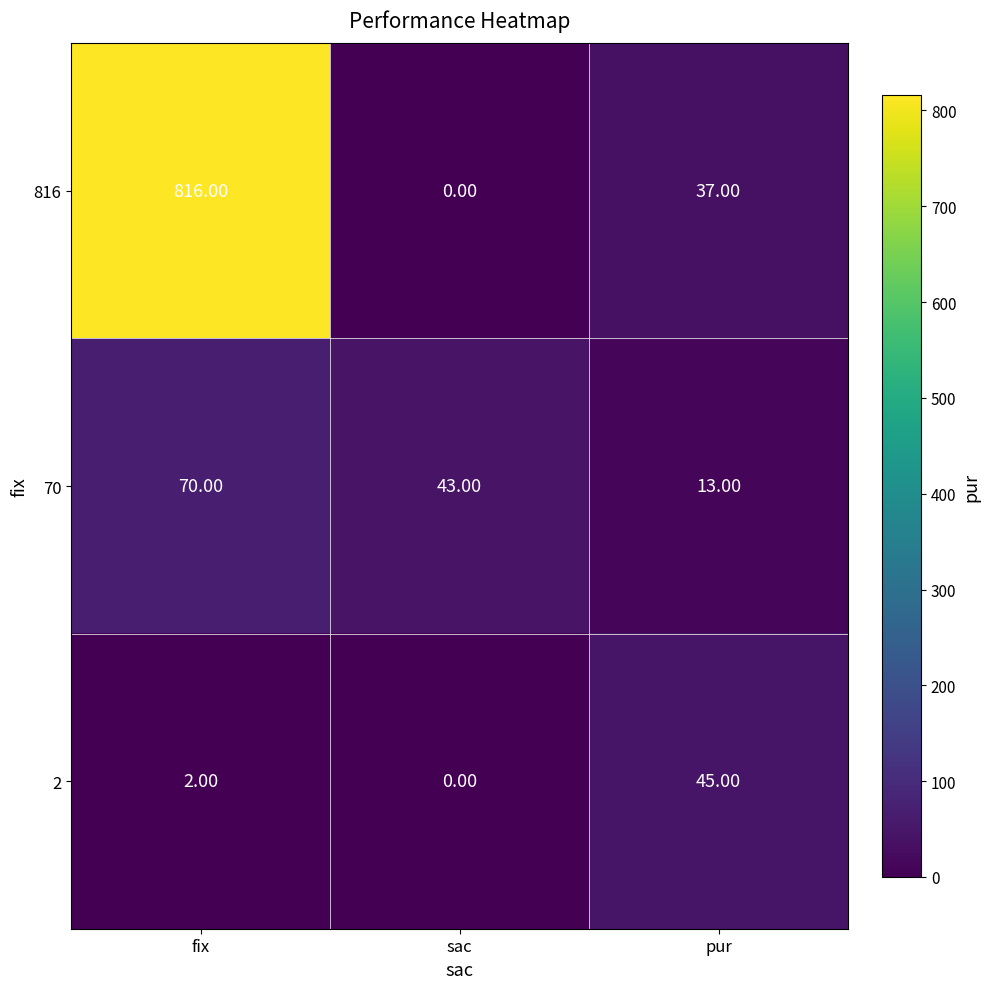

List the series in order of their peak value, lowest first.

2, 70, 816